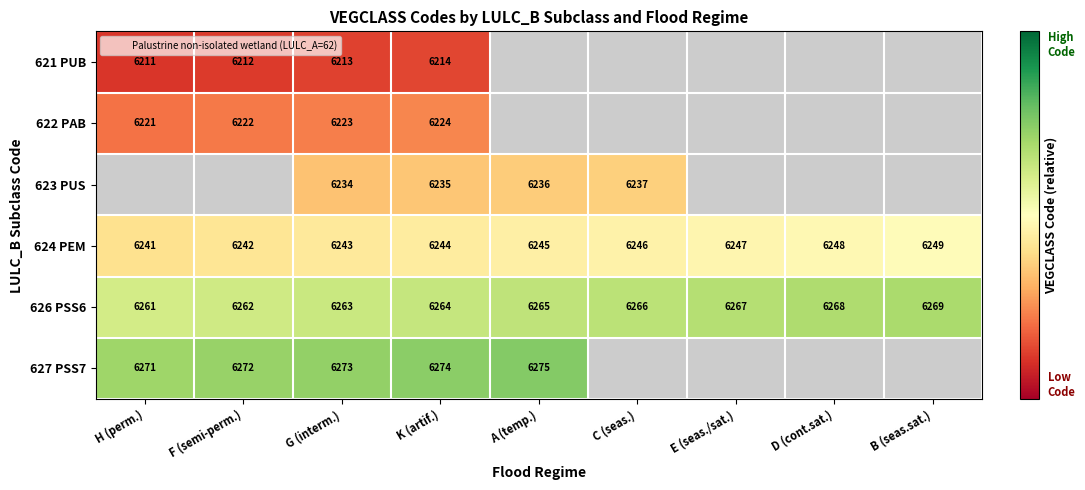

Between G (interm.) and D (cont.sat.), which is larger?

D (cont.sat.)